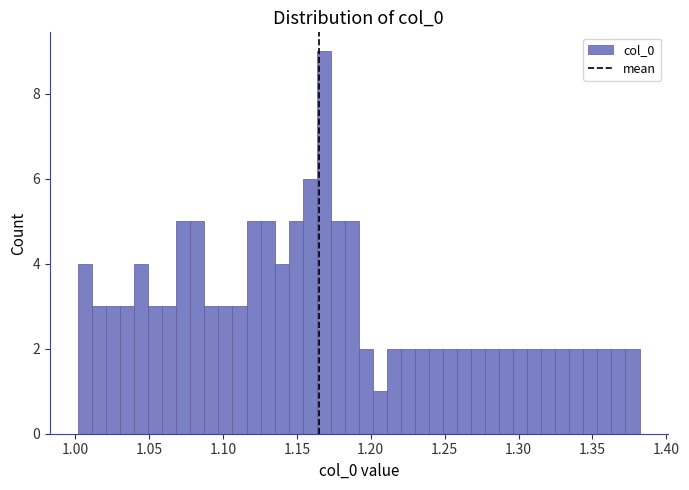

Read against the x-axis, roughly where is the centre of the tallest bar?

1.170